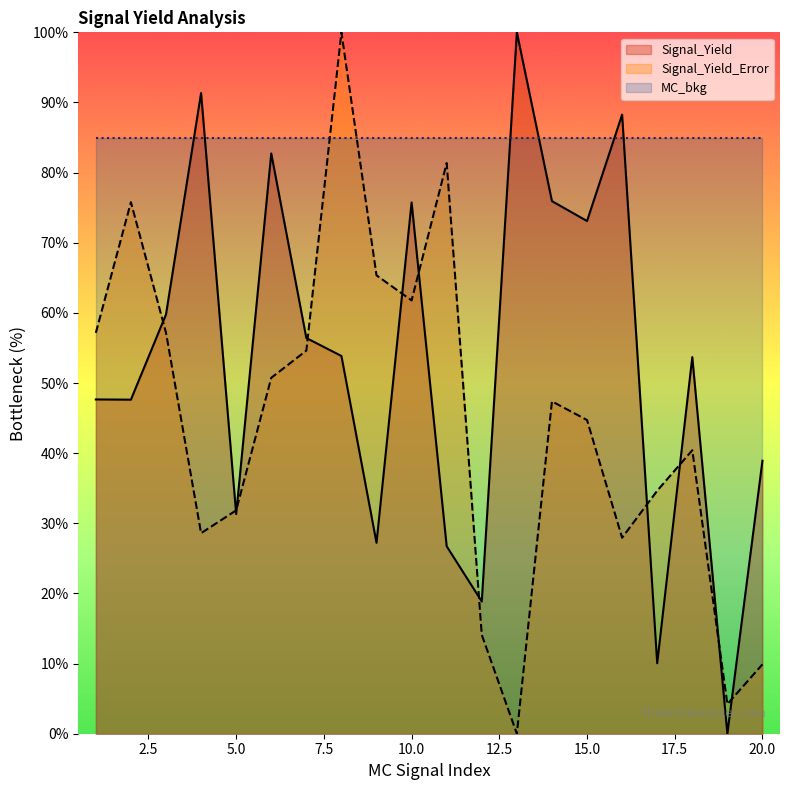

How many values in the Signal_Yield_Error series exceed 47?

10